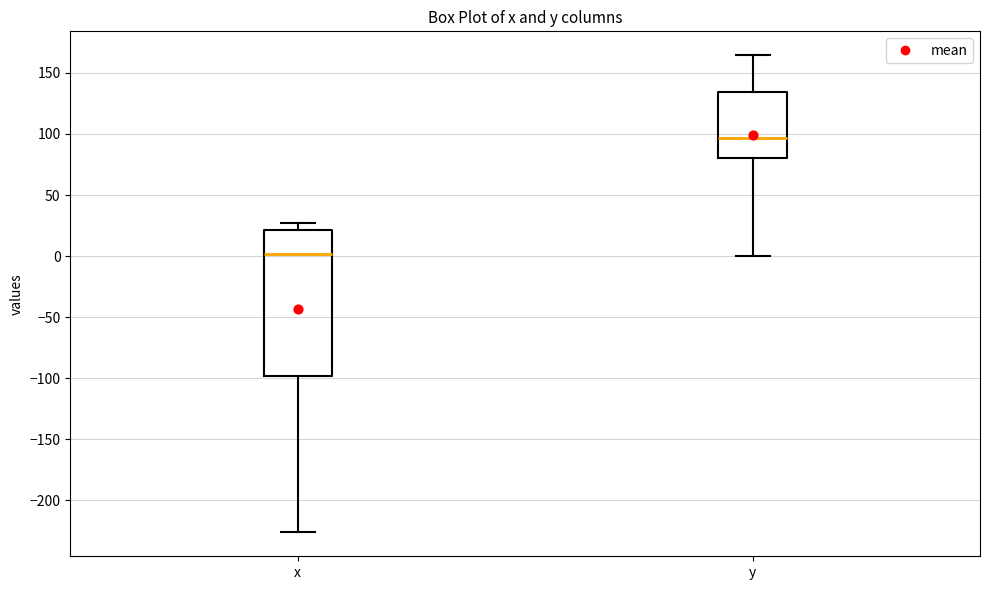

Which box's median line is the lowest?

x